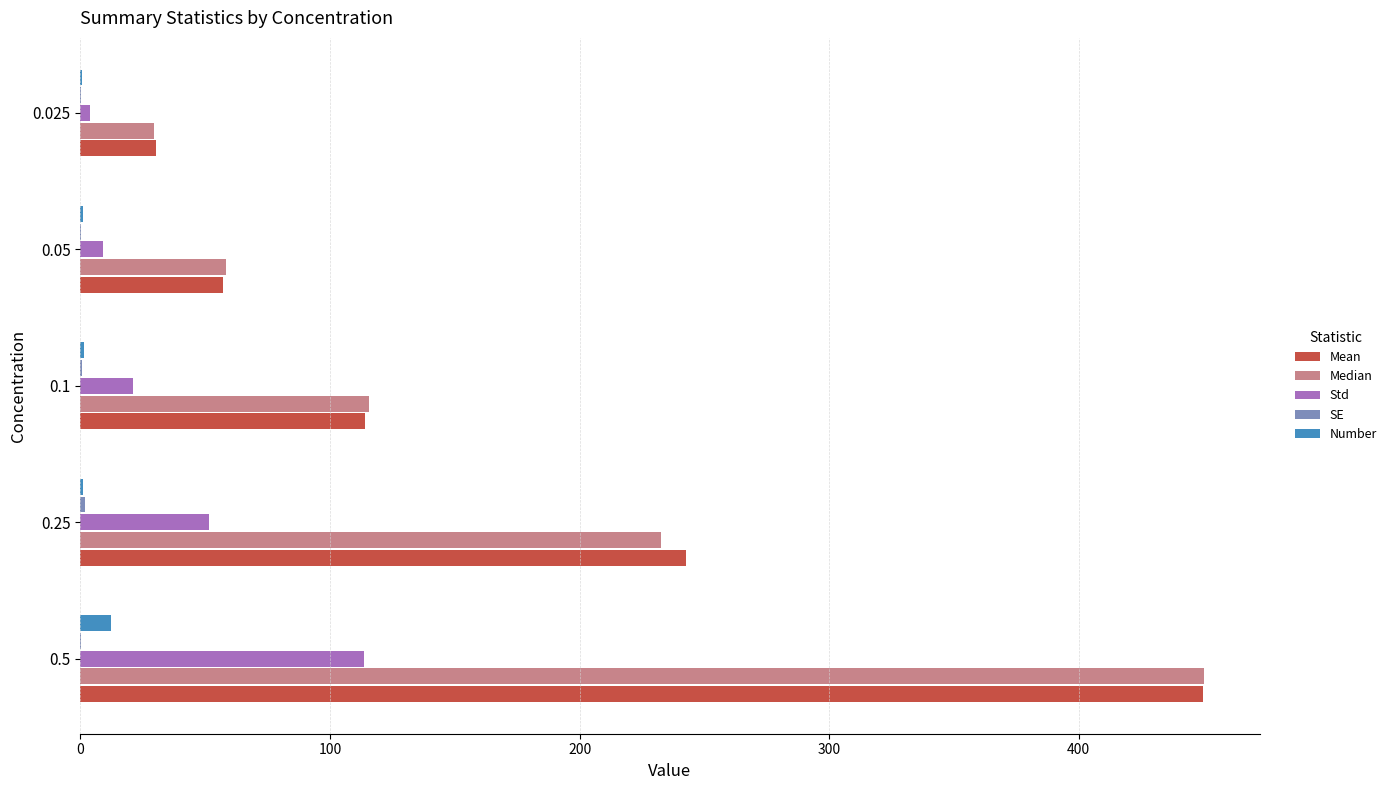

What is the sum of all Std values?

199.3